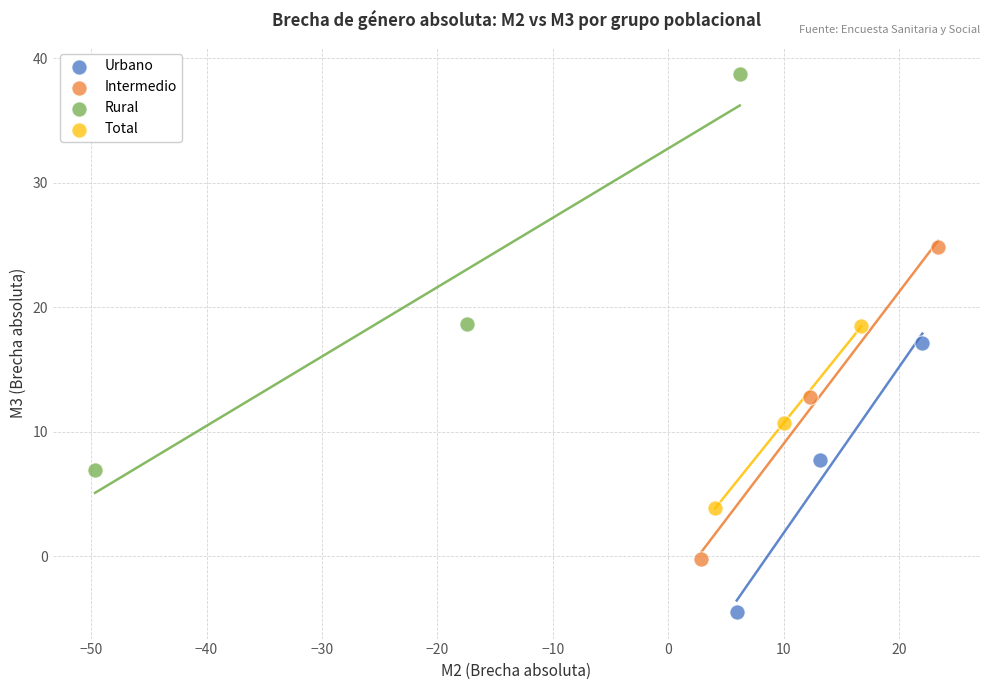

Which series contains the highest Y value?

Rural